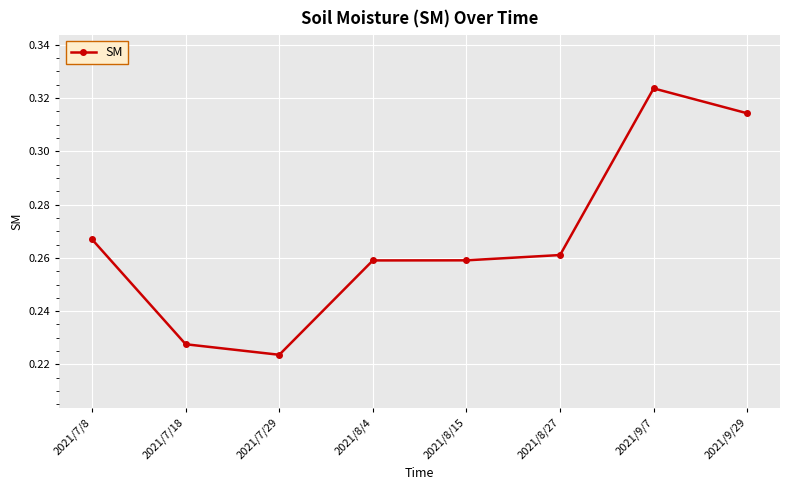

What position from the right is 2021/7/18?

7